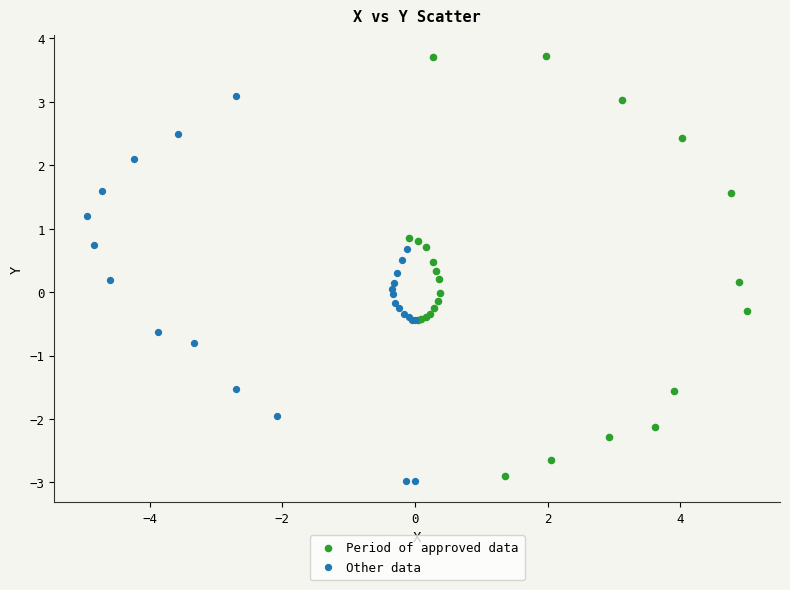

Which series reaches the minimum Y coordinate?

Other data